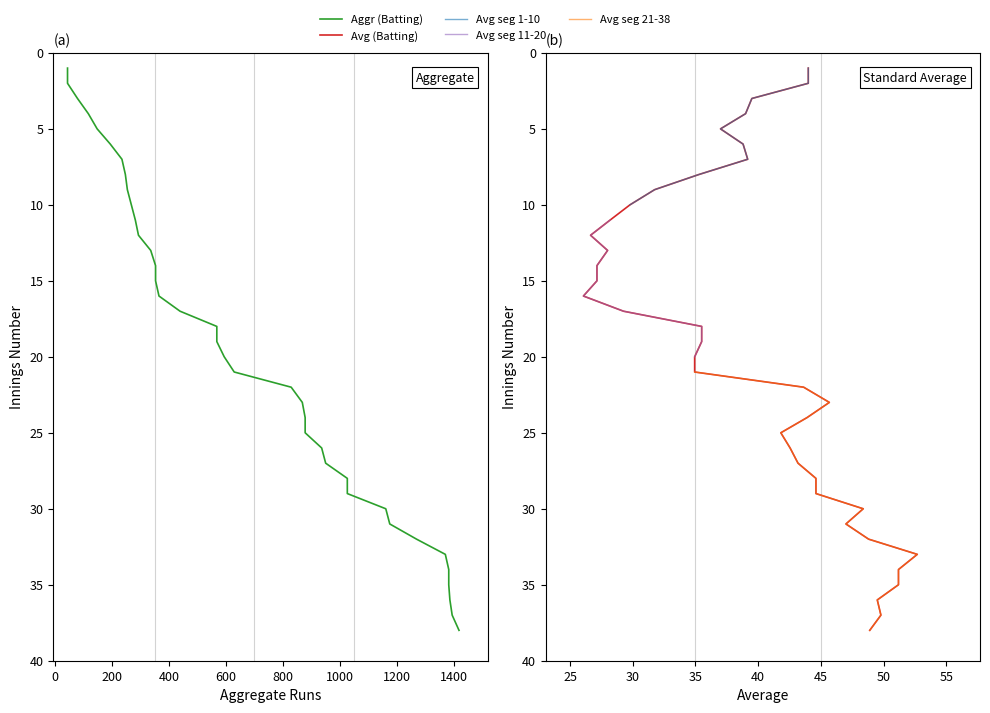

What is the value of the Innings point at the 24th from the left?

24